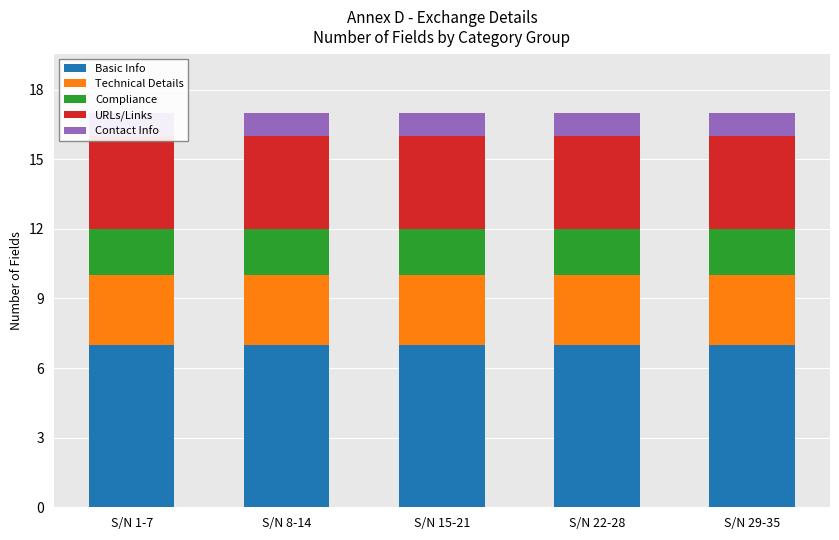

What is the minimum value for URLs/Links?

4